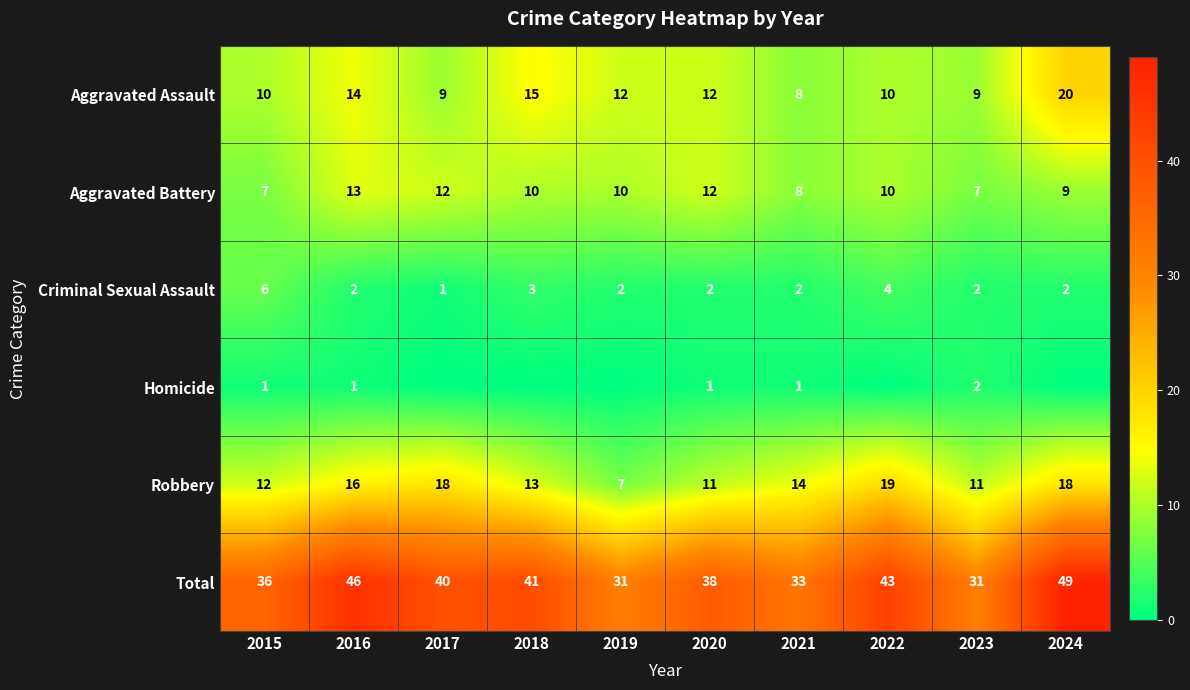

What is the difference between the maximum and minimum values in the Aggravated Battery series?

6